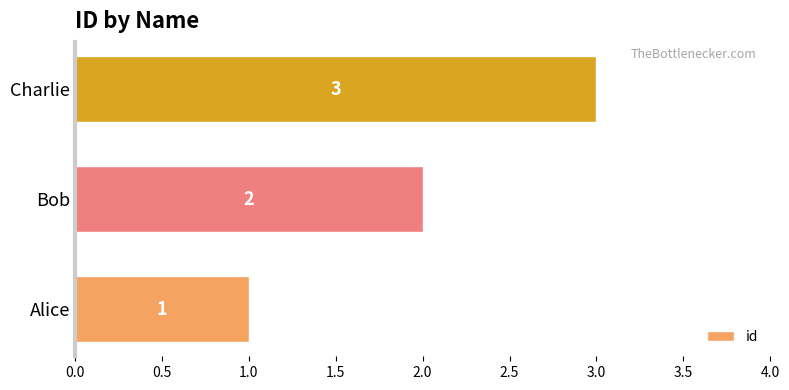

Approximately how many times larger is the value at Charlie compared to Alice?

3.0